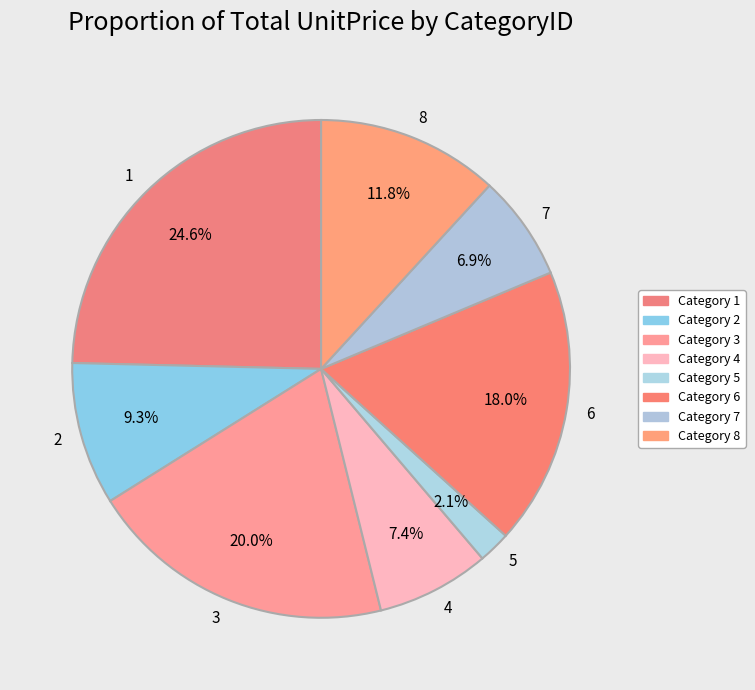

Is 6 the majority of the pie?

No